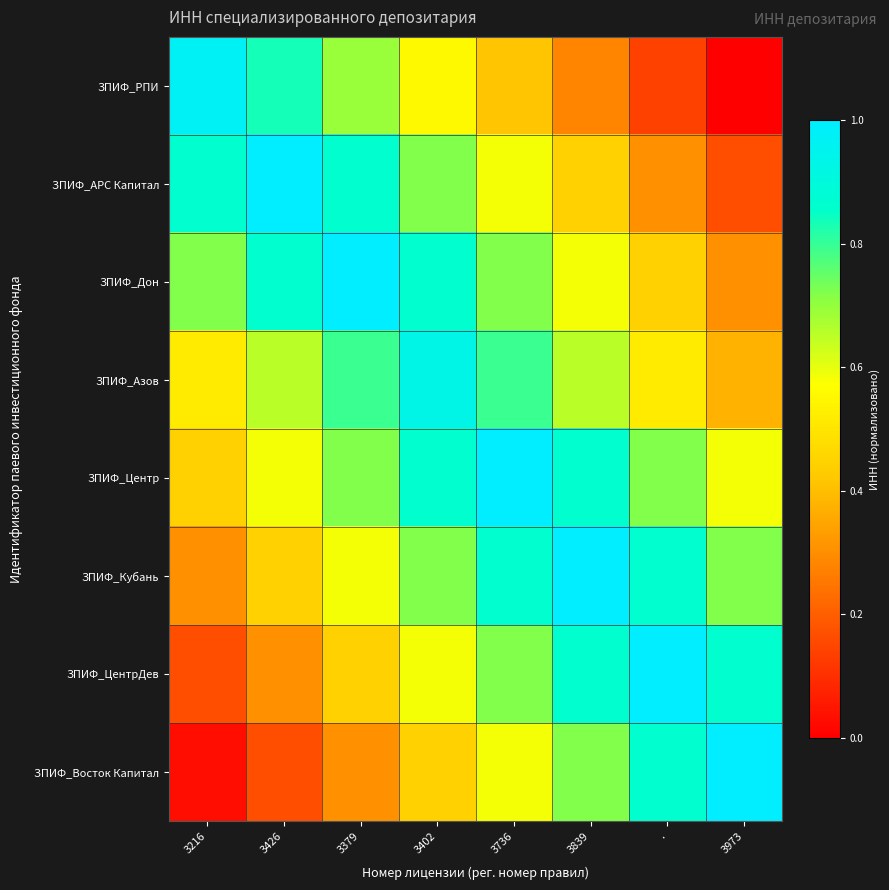

Reading left to right, list all the values displayed in this chart.

ЗПИФ_РПИ: 3216=1.0	3426=0.8	3379=0.7	3402=0.6	3736=0.4	3839=0.3	.=0.1	3973=0.0
ЗПИФ_АРС Капитал: 3216=0.9	3426=1.0	3379=0.9	3402=0.7	3736=0.6	3839=0.4	.=0.3	3973=0.2
ЗПИФ_Дон: 3216=0.7	3426=0.9	3379=1.0	3402=0.9	3736=0.7	3839=0.6	.=0.4	3973=0.3
ЗПИФ_Азов: 3216=0.5	3426=0.7	3379=0.8	3402=0.9	3736=0.8	3839=0.7	.=0.5	3973=0.4
ЗПИФ_Центр: 3216=0.4	3426=0.6	3379=0.7	3402=0.9	3736=1.0	3839=0.9	.=0.7	3973=0.6
ЗПИФ_Кубань: 3216=0.3	3426=0.4	3379=0.6	3402=0.7	3736=0.9	3839=1.0	.=0.9	3973=0.7
ЗПИФ_ЦентрДев: 3216=0.2	3426=0.3	3379=0.4	3402=0.6	3736=0.7	3839=0.9	.=1.0	3973=0.9
ЗПИФ_Восток Капитал: 3216=0.0	3426=0.2	3379=0.3	3402=0.4	3736=0.6	3839=0.7	.=0.9	3973=1.0